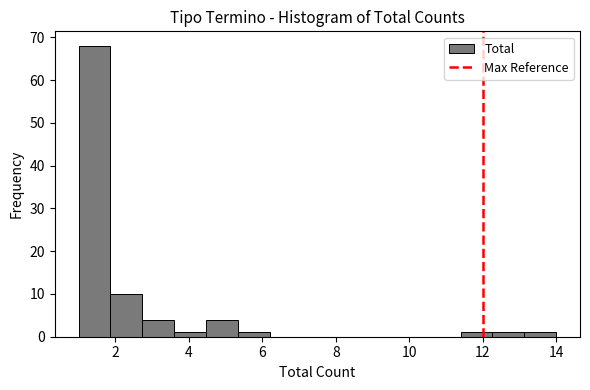

How tall is the bar that spans 1.8 to 2.8 on the x-axis? Neither the bar edges nor the heights are printed on the chart, so give them approximately, as read against the axes.

10